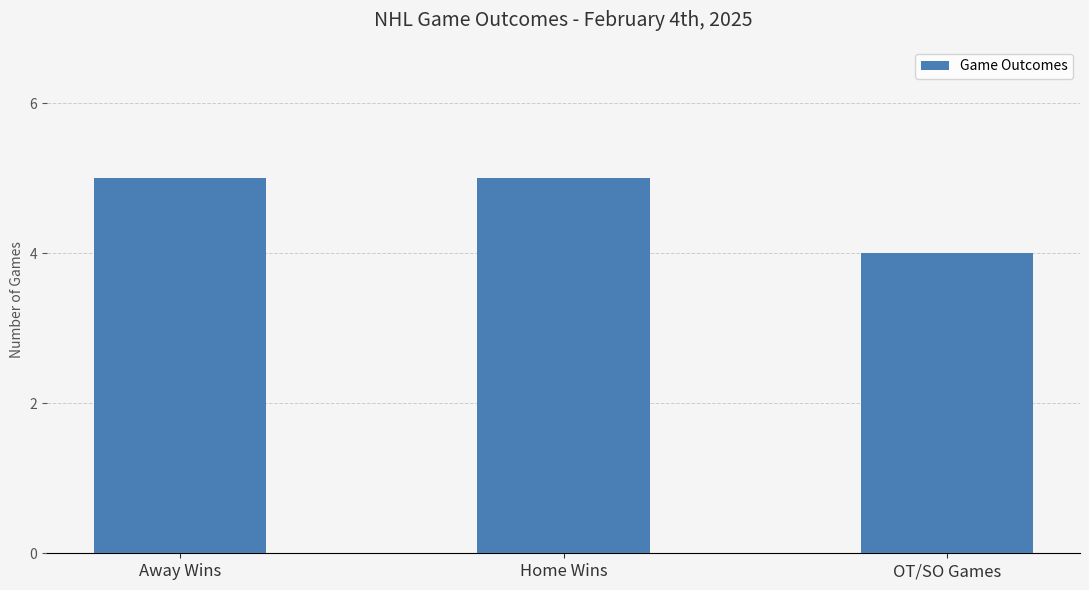

The chart shows a value of 8 at Away Wins. True or false?

False